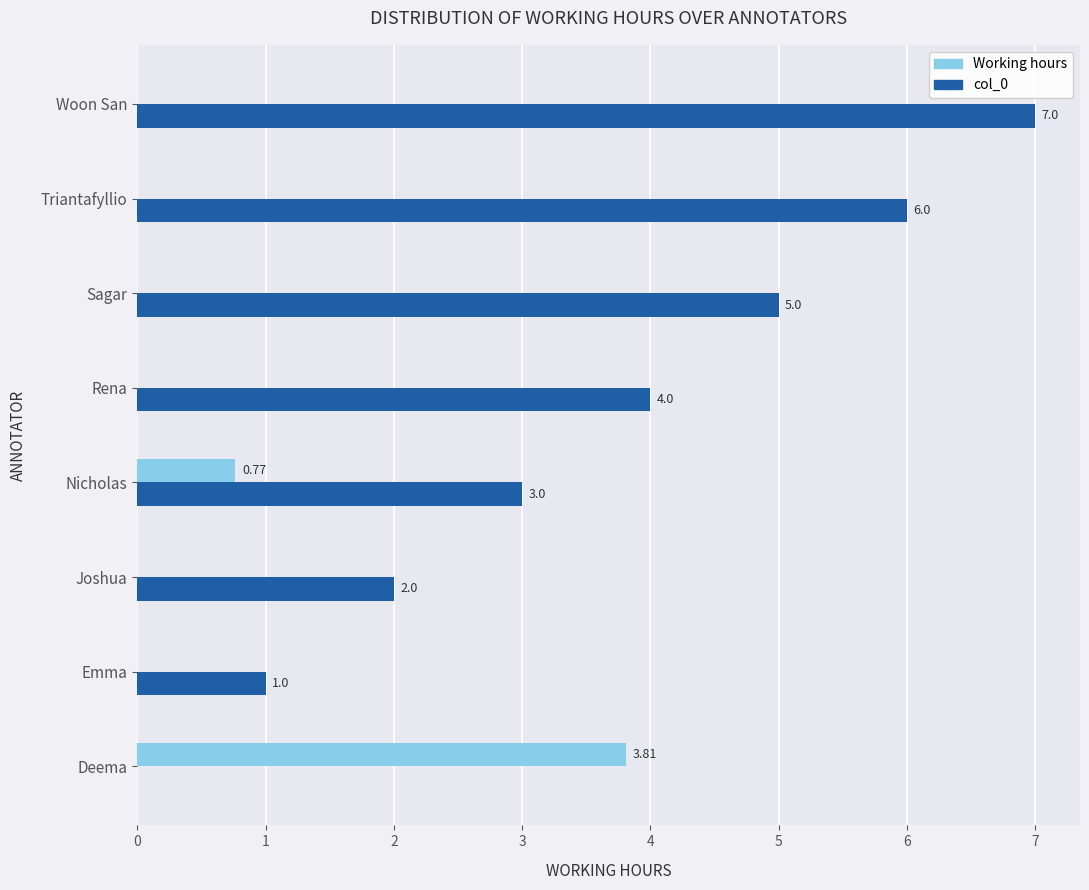

How many positive values does the col_0 series have?

7